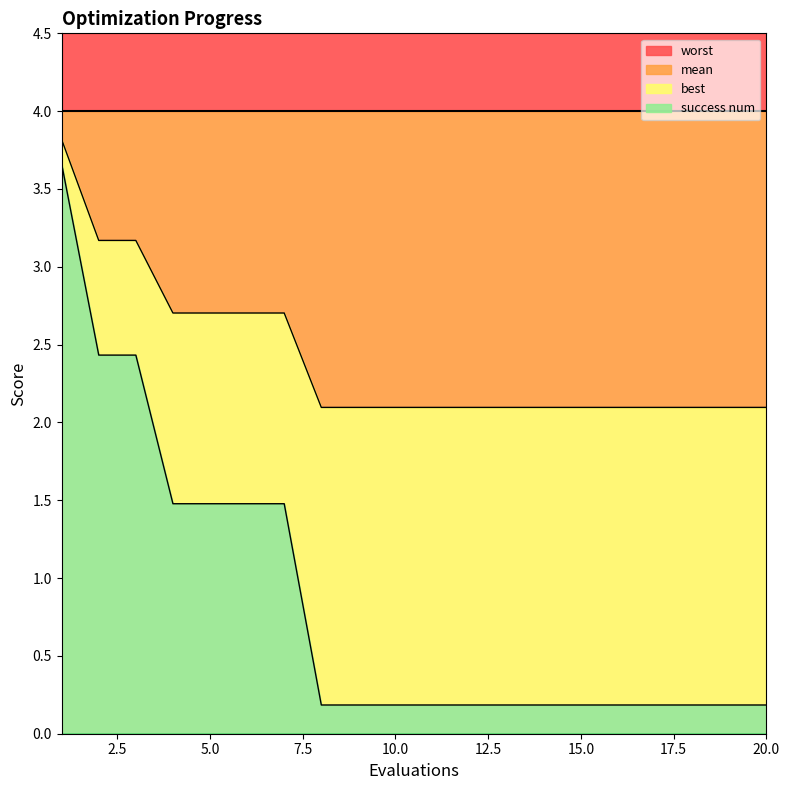

What is the minimum value for mean?

2.1